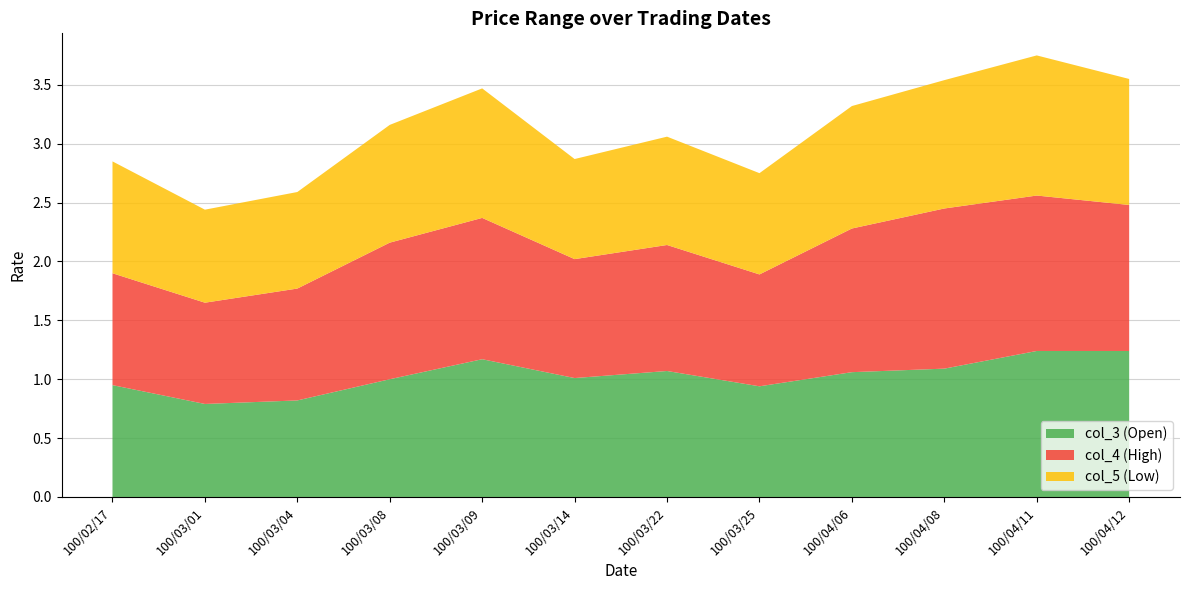

Reading left to right, list all the values displayed in this chart.

col_3: 100/02/17=0.9	100/03/01=0.8	100/03/04=0.8	100/03/08=1.0	100/03/09=1.2	100/03/14=1.0	100/03/22=1.1	100/03/25=0.9	100/04/06=1.1	100/04/08=1.1	100/04/11=1.2	100/04/12=1.2
col_4: 100/02/17=0.9	100/03/01=0.9	100/03/04=0.9	100/03/08=1.2	100/03/09=1.2	100/03/14=1.0	100/03/22=1.1	100/03/25=0.9	100/04/06=1.2	100/04/08=1.4	100/04/11=1.3	100/04/12=1.2
col_5: 100/02/17=0.9	100/03/01=0.8	100/03/04=0.8	100/03/08=1.0	100/03/09=1.1	100/03/14=0.8	100/03/22=0.9	100/03/25=0.9	100/04/06=1.0	100/04/08=1.1	100/04/11=1.2	100/04/12=1.1